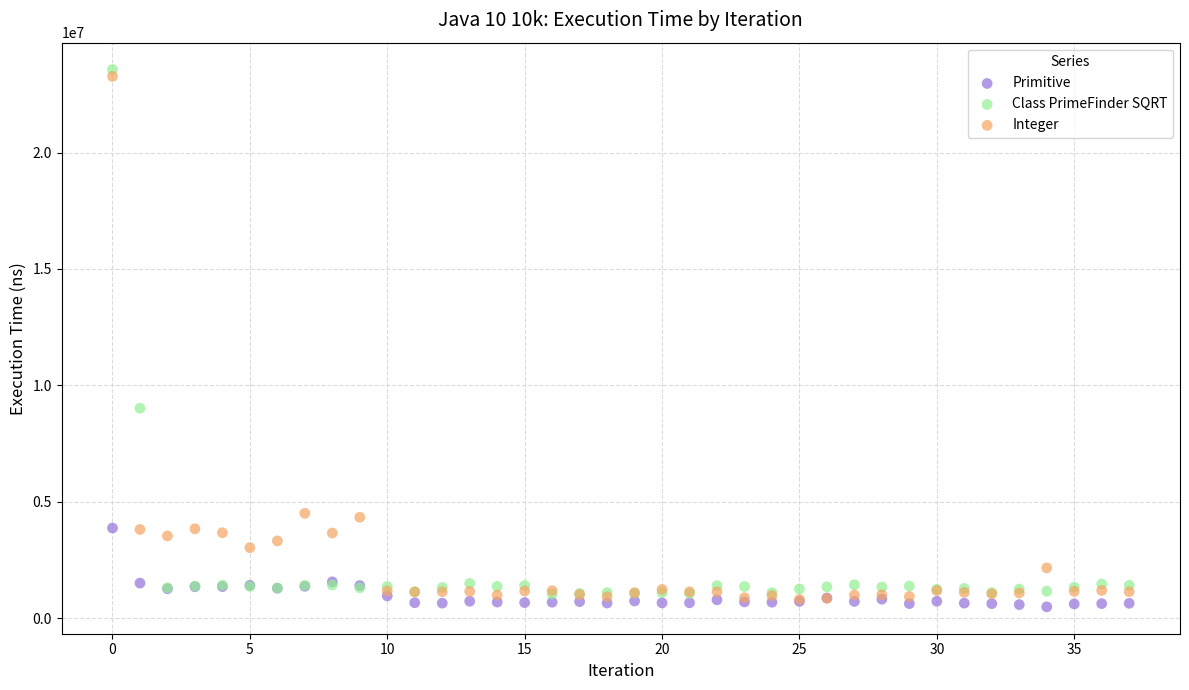

Which series has the widest spread of Y values?

Class PrimeFinder SQRT